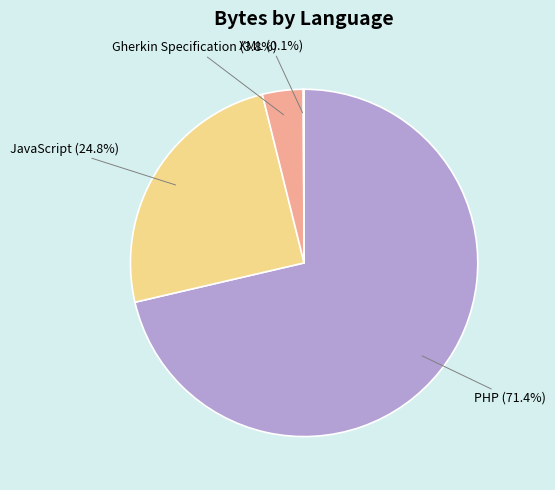

What is the majority slice?

PHP